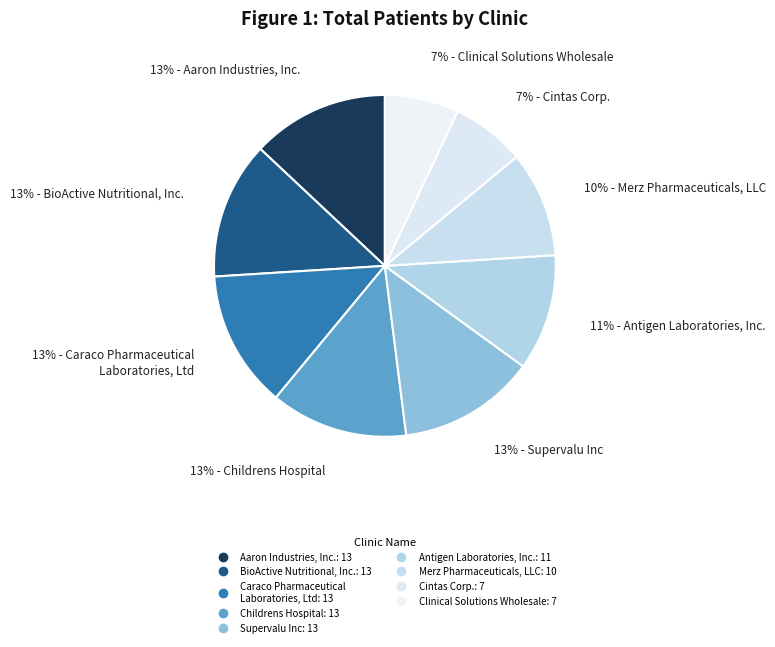

Is there a majority slice in this chart?

No